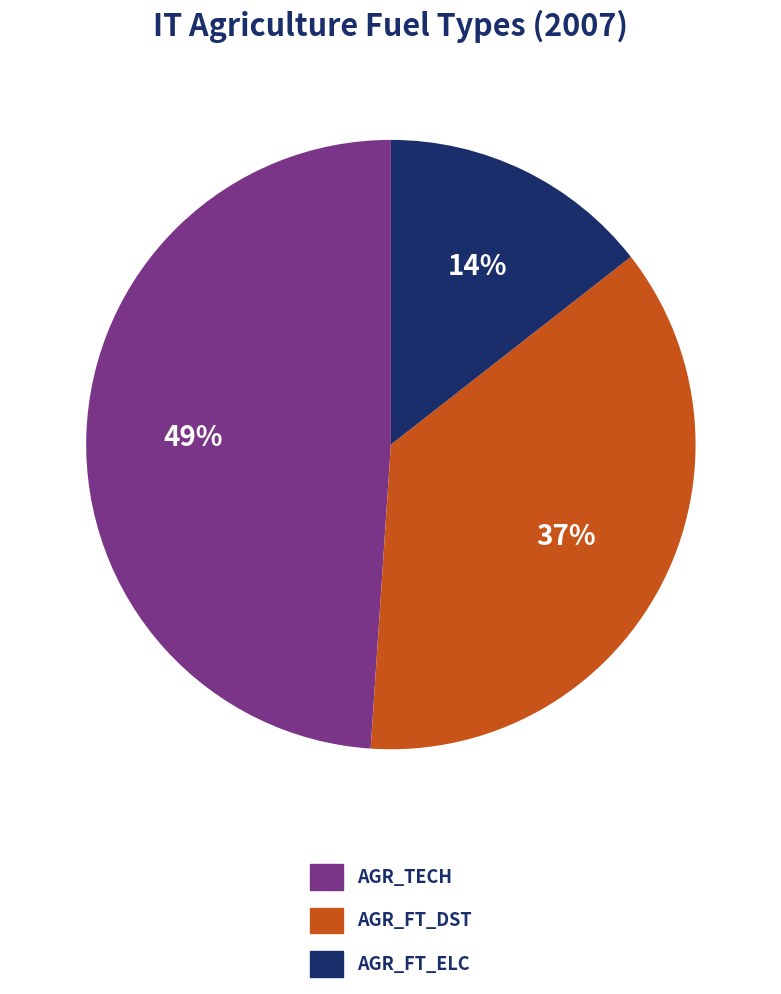

To the nearest percent, what is the average slice percentage?

33%